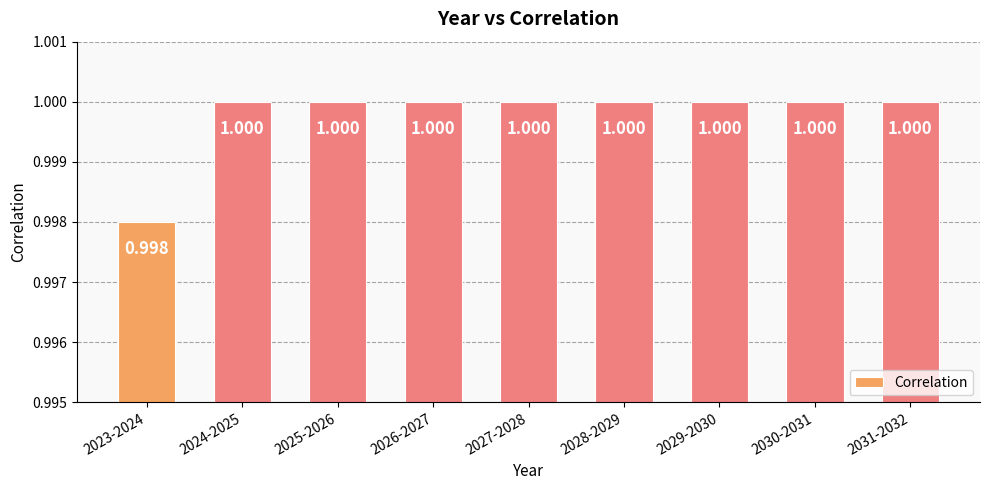

The value at 2027-2028 is 1.0. True or false?

True